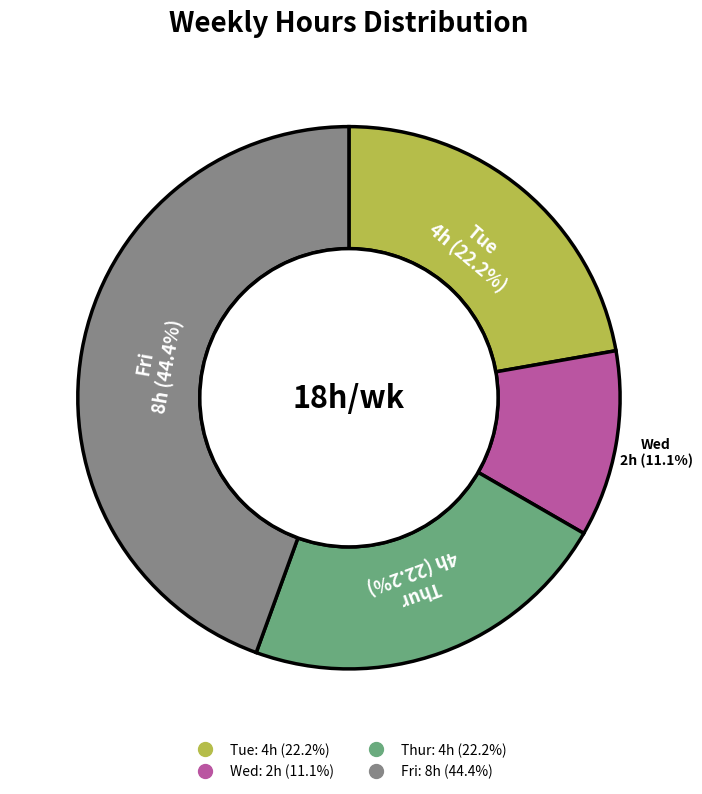

Is there a majority slice in this chart?

No